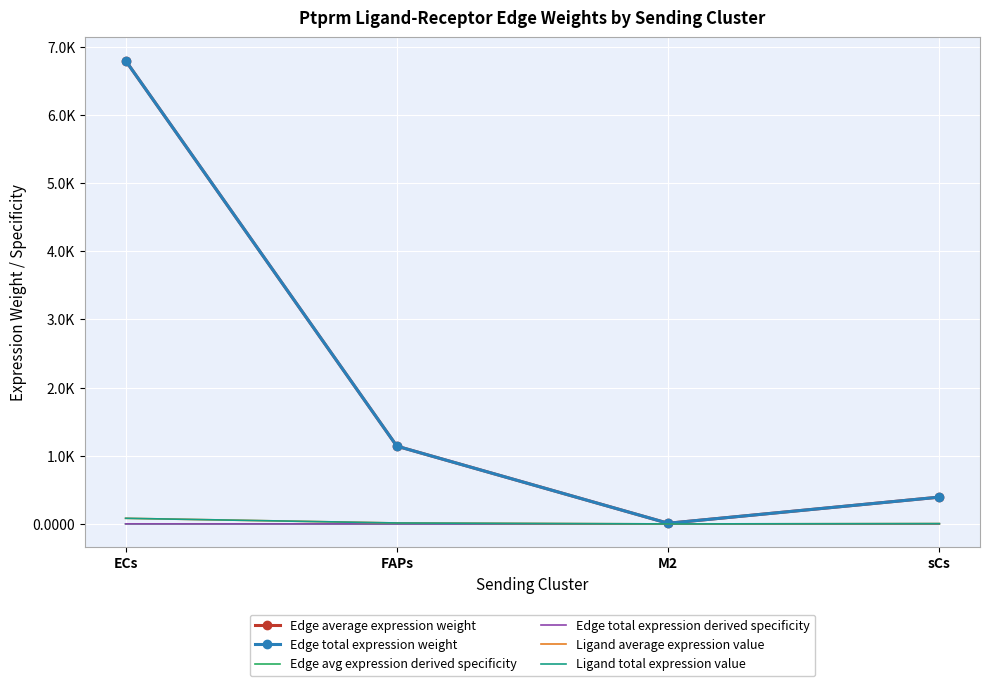

True or false: Ligand average expression value and Edge total expression derived specificity cross at least once.

False